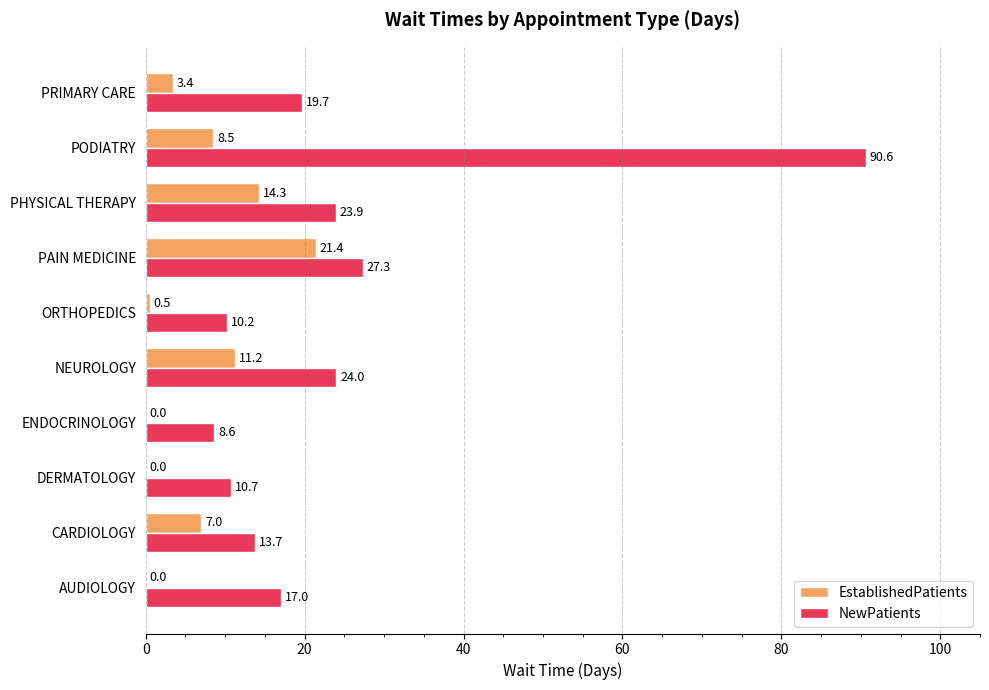

Between ENDOCRINOLOGY and PRIMARY CARE, which series saw the biggest shift?

NewPatients